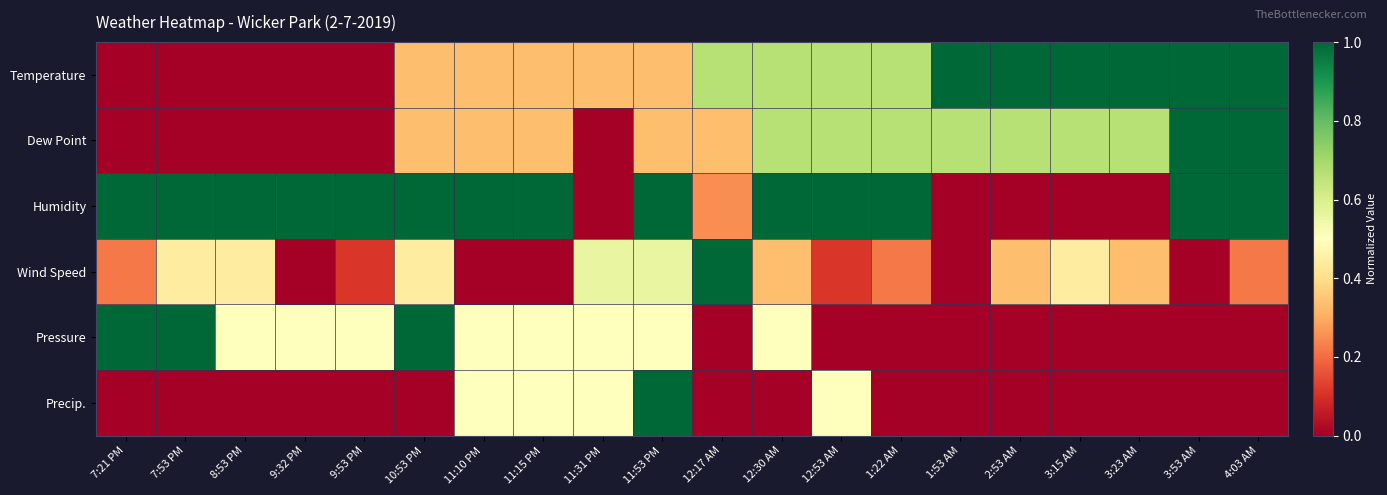

Reading left to right, transcribe all the data shown in this chart.

Temperature: 7:21 PM=0.0	7:53 PM=0.0	8:53 PM=0.0	9:32 PM=0.0	9:53 PM=0.0	10:53 PM=0.3	11:10 PM=0.3	11:15 PM=0.3	11:31 PM=0.3	11:53 PM=0.3	12:17 AM=0.7	12:30 AM=0.7	12:53 AM=0.7	1:22 AM=0.7	1:53 AM=1.0	2:53 AM=1.0	3:15 AM=1.0	3:23 AM=1.0	3:53 AM=1.0	4:03 AM=1.0
Dew Point: 7:21 PM=0.0	7:53 PM=0.0	8:53 PM=0.0	9:32 PM=0.0	9:53 PM=0.0	10:53 PM=0.3	11:10 PM=0.3	11:15 PM=0.3	11:31 PM=0.0	11:53 PM=0.3	12:17 AM=0.3	12:30 AM=0.7	12:53 AM=0.7	1:22 AM=0.7	1:53 AM=0.7	2:53 AM=0.7	3:15 AM=0.7	3:23 AM=0.7	3:53 AM=1.0	4:03 AM=1.0
Humidity: 7:21 PM=1.0	7:53 PM=1.0	8:53 PM=1.0	9:32 PM=1.0	9:53 PM=1.0	10:53 PM=1.0	11:10 PM=1.0	11:15 PM=1.0	11:31 PM=0.0	11:53 PM=1.0	12:17 AM=0.2	12:30 AM=1.0	12:53 AM=1.0	1:22 AM=1.0	1:53 AM=0.0	2:53 AM=0.0	3:15 AM=0.0	3:23 AM=0.0	3:53 AM=1.0	4:03 AM=1.0
Wind Speed: 7:21 PM=0.2	7:53 PM=0.4	8:53 PM=0.4	9:32 PM=0.0	9:53 PM=0.1	10:53 PM=0.4	11:10 PM=0.0	11:15 PM=0.0	11:31 PM=0.6	11:53 PM=0.6	12:17 AM=1.0	12:30 AM=0.3	12:53 AM=0.1	1:22 AM=0.2	1:53 AM=0.0	2:53 AM=0.3	3:15 AM=0.4	3:23 AM=0.3	3:53 AM=0.0	4:03 AM=0.2
Pressure: 7:21 PM=1.0	7:53 PM=1.0	8:53 PM=0.5	9:32 PM=0.5	9:53 PM=0.5	10:53 PM=1.0	11:10 PM=0.5	11:15 PM=0.5	11:31 PM=0.5	11:53 PM=0.5	12:17 AM=0.0	12:30 AM=0.5	12:53 AM=0.0	1:22 AM=0.0	1:53 AM=0.0	2:53 AM=0.0	3:15 AM=0.0	3:23 AM=0.0	3:53 AM=0.0	4:03 AM=0.0
Precip.: 7:21 PM=0.0	7:53 PM=0.0	8:53 PM=0.0	9:32 PM=0.0	9:53 PM=0.0	10:53 PM=0.0	11:10 PM=0.5	11:15 PM=0.5	11:31 PM=0.5	11:53 PM=1.0	12:17 AM=0.0	12:30 AM=0.0	12:53 AM=0.5	1:22 AM=0.0	1:53 AM=0.0	2:53 AM=0.0	3:15 AM=0.0	3:23 AM=0.0	3:53 AM=0.0	4:03 AM=0.0